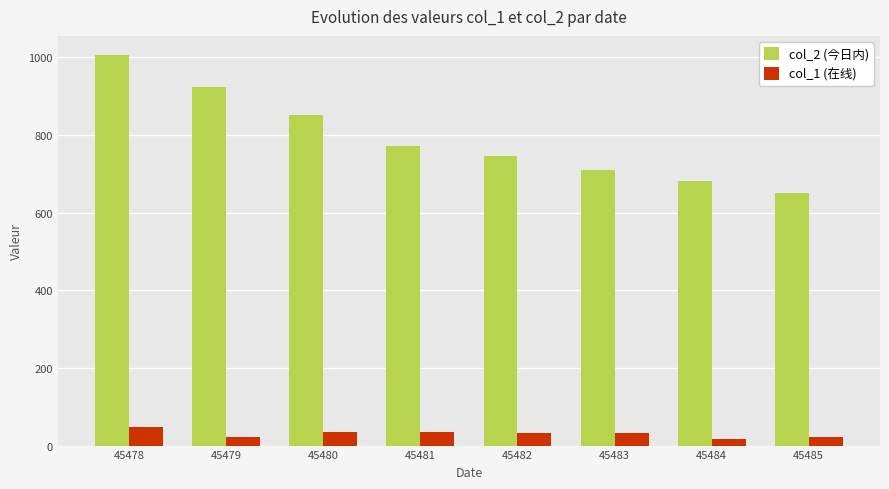

Which label corresponds to the largest value in the chart?

45478